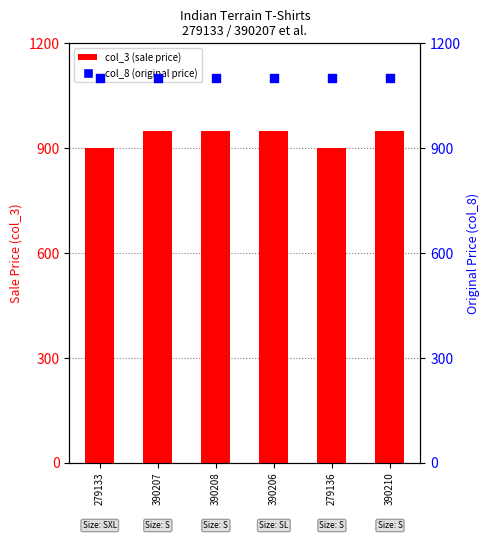

What are all the series names shown in the legend?

col_3 (sale price), col_8 (original price)